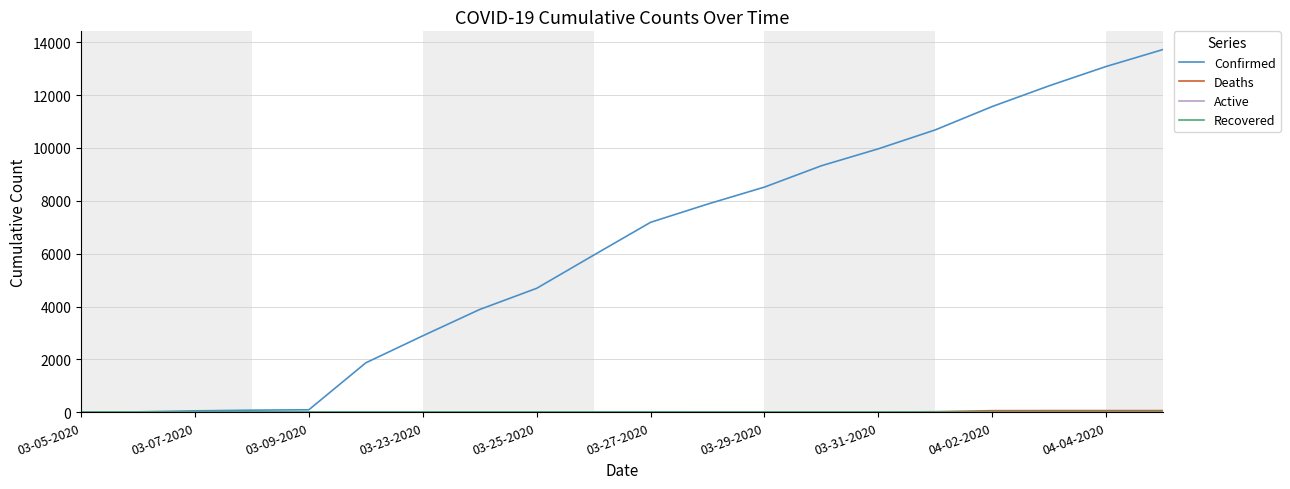

Does the chart have visible grid lines?

Yes